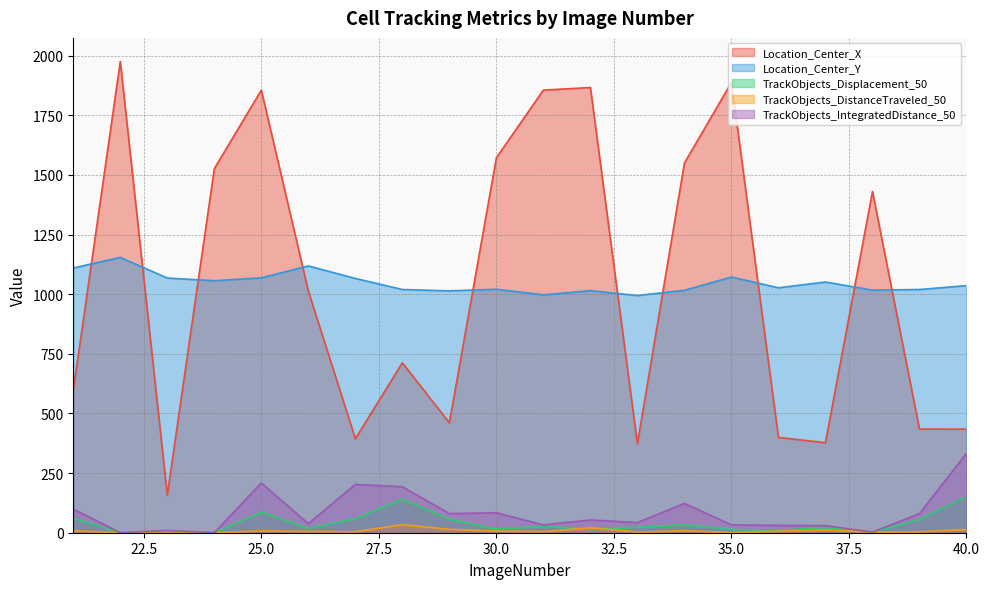

How many categories are shown in the chart?

20